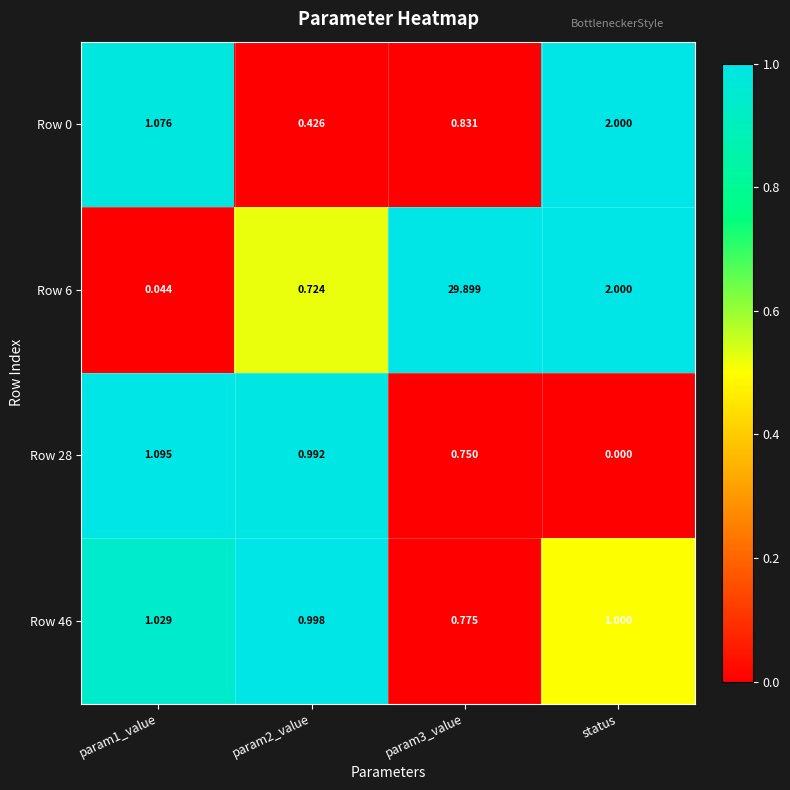

At which category does the chart reach its peak across all series?

param3_value